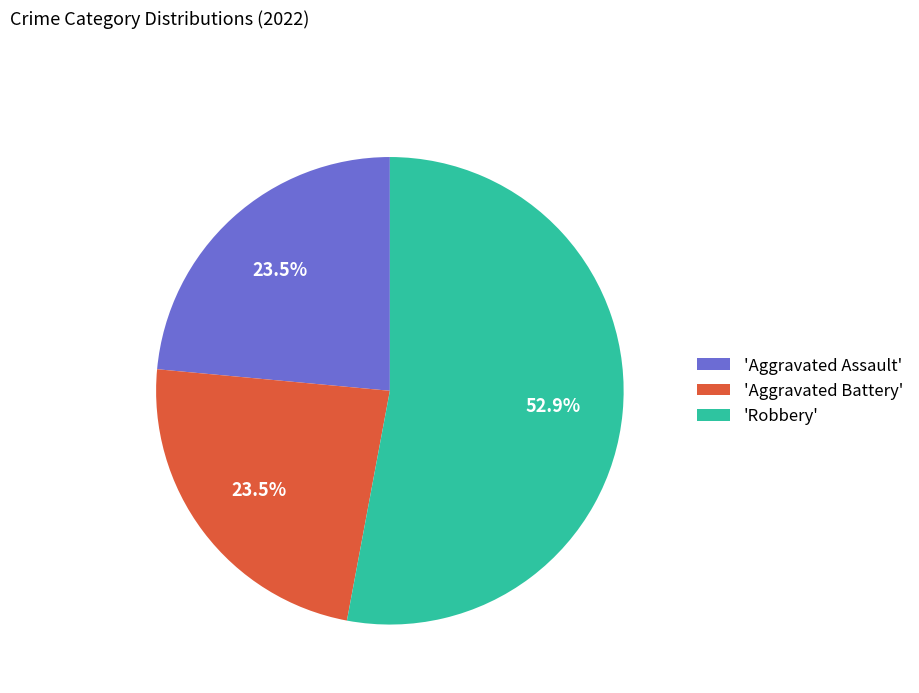

Which category accounts for the majority?

'Robbery'